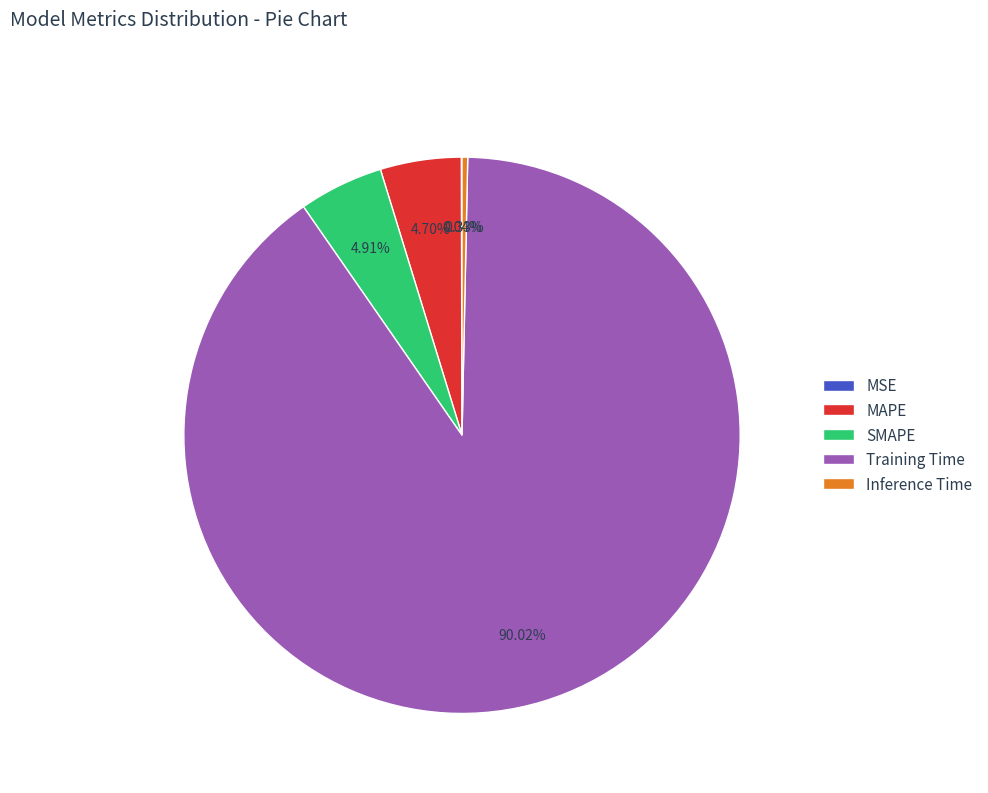

To the nearest percent, what is the difference between the largest and smallest slice percentages?

90%